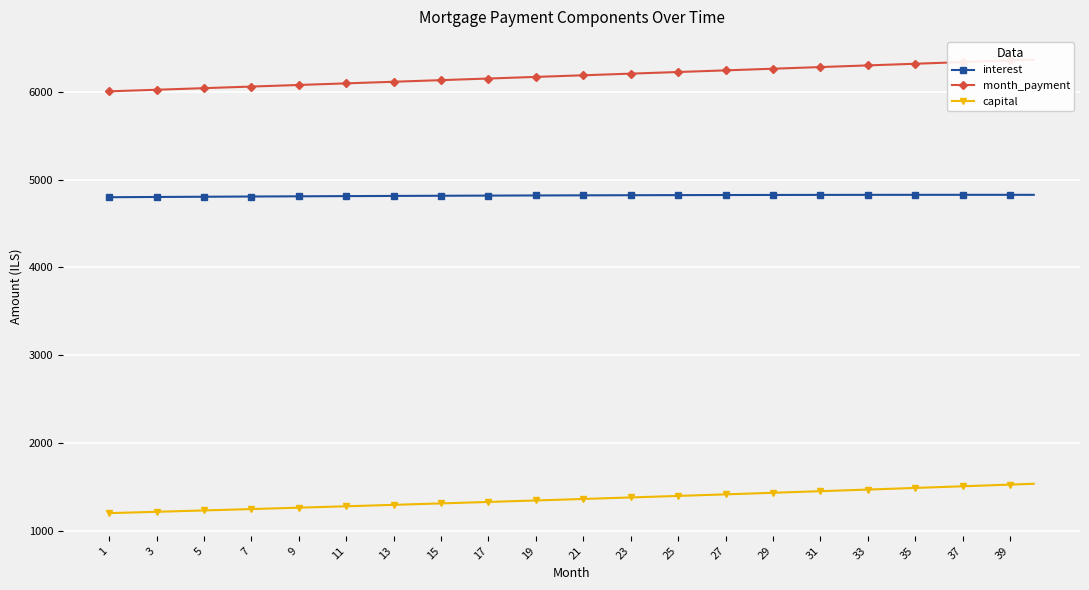

True or false: capital and interest cross at least once.

False